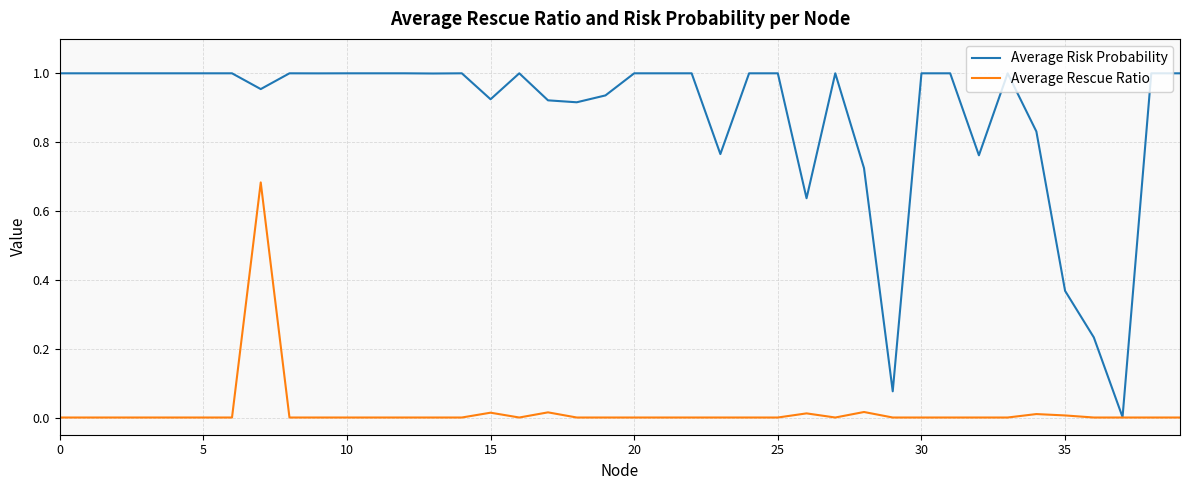

Which series has the widest spread of values?

Average Risk Probability